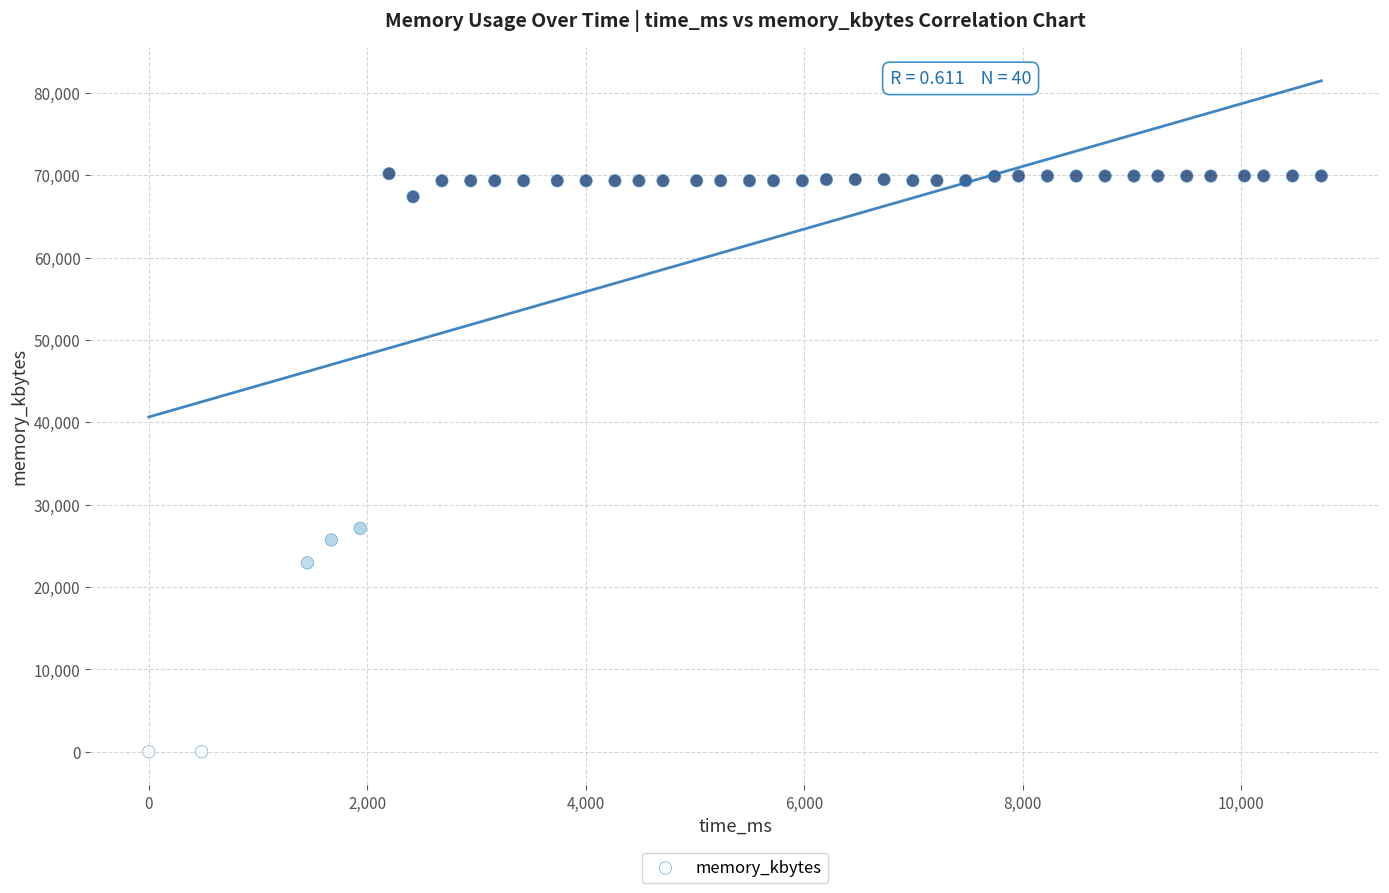

What Y value in the scatter plot is closest to 35100?

27128